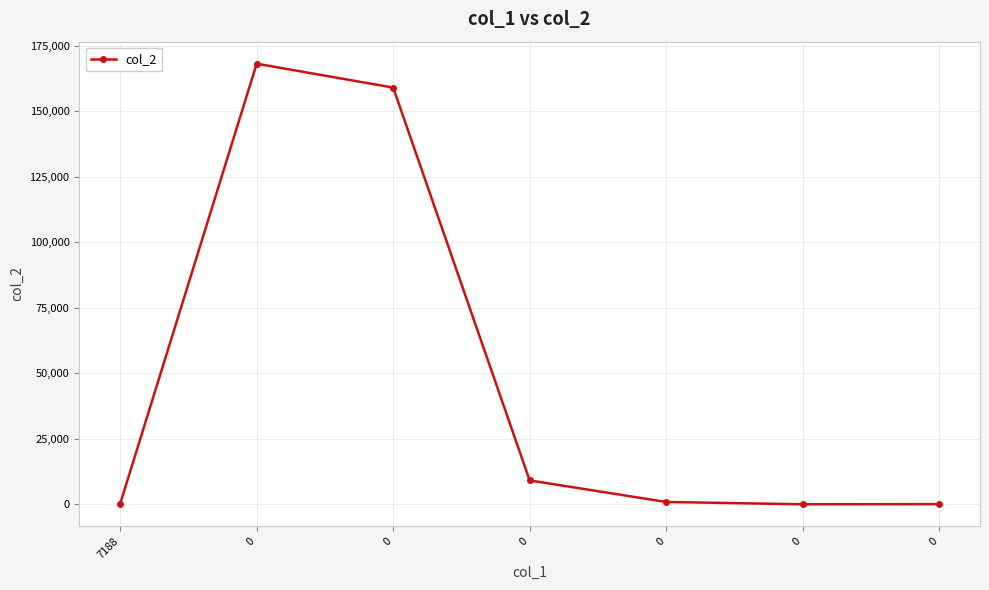

Does the chart have visible grid lines?

Yes